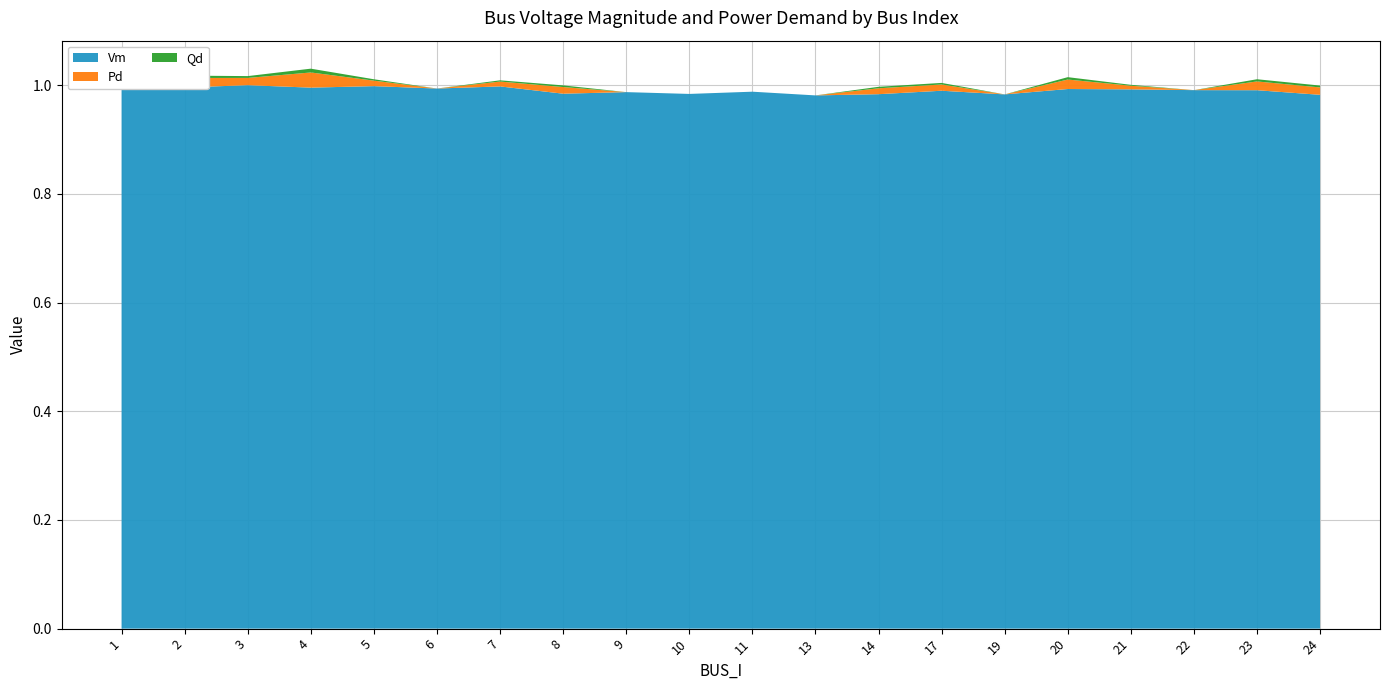

Reading left to right, transcribe all the data shown in this chart.

Vm: 1=1.0	2=1.0	3=1.0	4=1.0	5=1.0	6=1.0	7=1.0	8=1.0	9=1.0	10=1.0	11=1.0	13=1.0	14=1.0	17=1.0	19=1.0	20=1.0	21=1.0	22=1.0	23=1.0	24=1.0
Pd: 1=0.0	2=0.0	3=0.0	4=0.0	5=0.0	6=0.0	7=0.0	8=0.0	9=0.0	10=0.0	11=0.0	13=0.0	14=0.0	17=0.0	19=0.0	20=0.0	21=0.0	22=0.0	23=0.0	24=0.0
Qd: 1=0.0	2=0.0	3=0.0	4=0.0	5=0.0	6=0.0	7=0.0	8=0.0	9=0.0	10=0.0	11=0.0	13=0.0	14=0.0	17=0.0	19=0.0	20=0.0	21=0.0	22=0.0	23=0.0	24=0.0